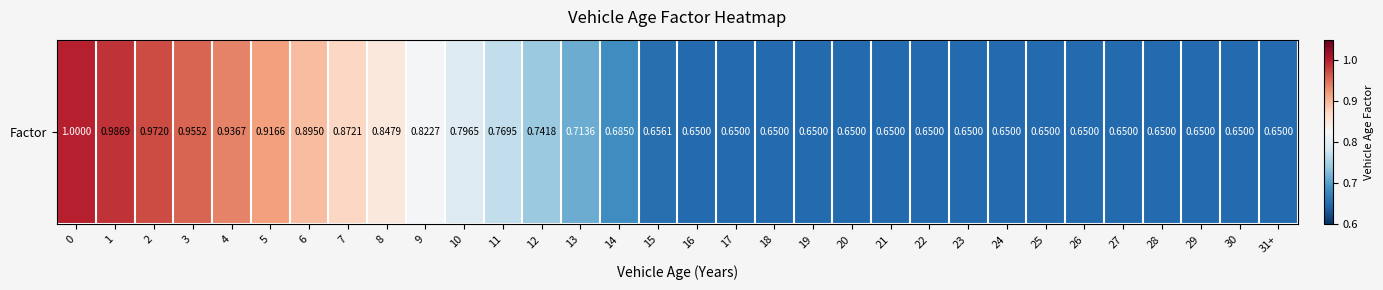

Rank the categories by value from highest to lowest.

0, 1, 2, 3, 4, 5, 6, 7, 8, 9, 10, 11, 12, 13, 14, 15, 16, 17, 18, 19, 20, 21, 22, 23, 24, 25, 26, 27, 28, 29, 30, 31+